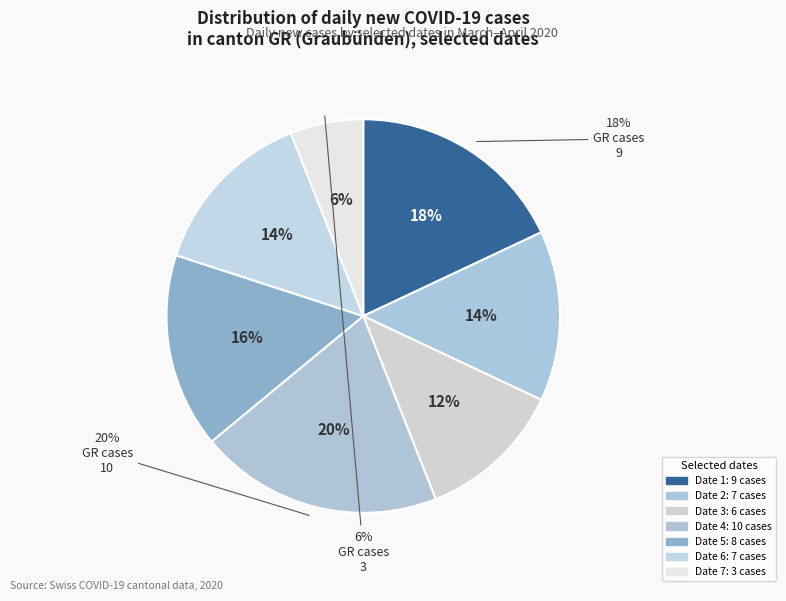

What percentage do GR 2020-03-23 and GR 2020-03-28 together represent?

20.0%